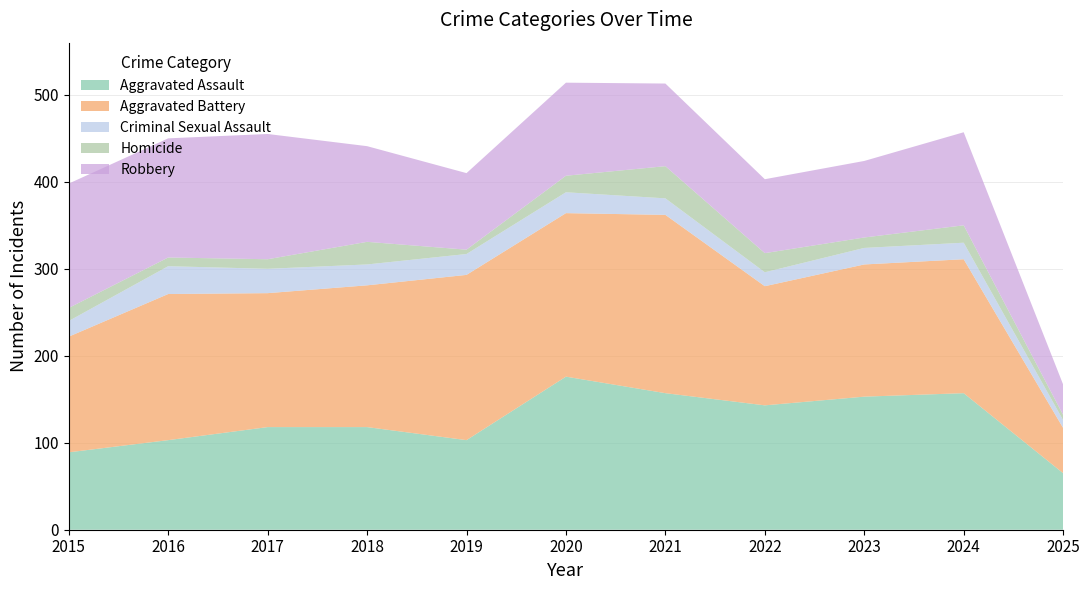

Reading left to right, transcribe all the data shown in this chart.

Aggravated Assault: 89	103	118	118	103	176	157	143	153	157	65
Aggravated Battery: 133	168	154	163	190	188	205	137	152	154	52
Criminal Sexual Assault: 18	32	28	24	24	24	19	16	19	19	9
Homicide: 15	10	11	26	5	19	37	22	12	20	6
Robbery: 143	137	144	110	88	107	95	85	88	107	35